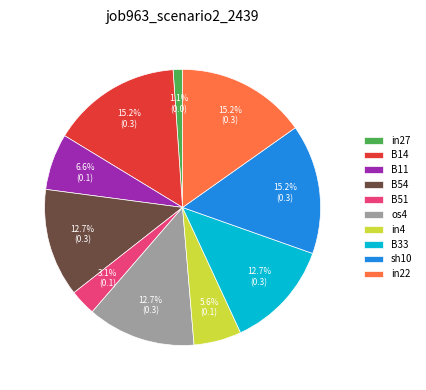

True or false: sh10 accounts for 15% of the total.

True